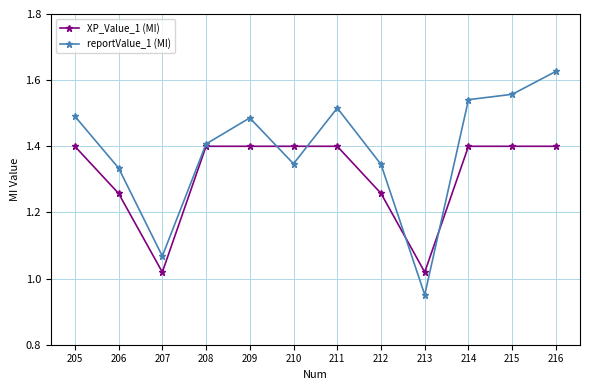

True or false: XP_Value_1 (MI) has a value of 1.4 at 208.

True